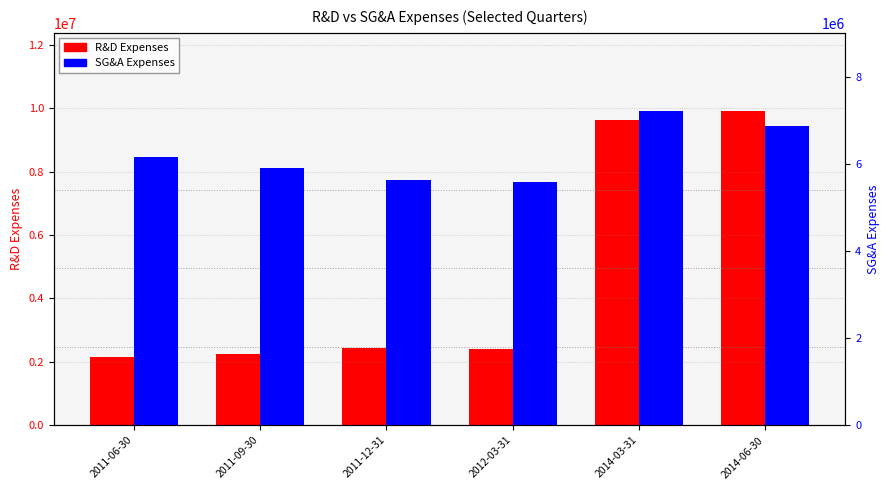

What are all the series names shown in the legend?

R&D Expenses, SG&A Expenses